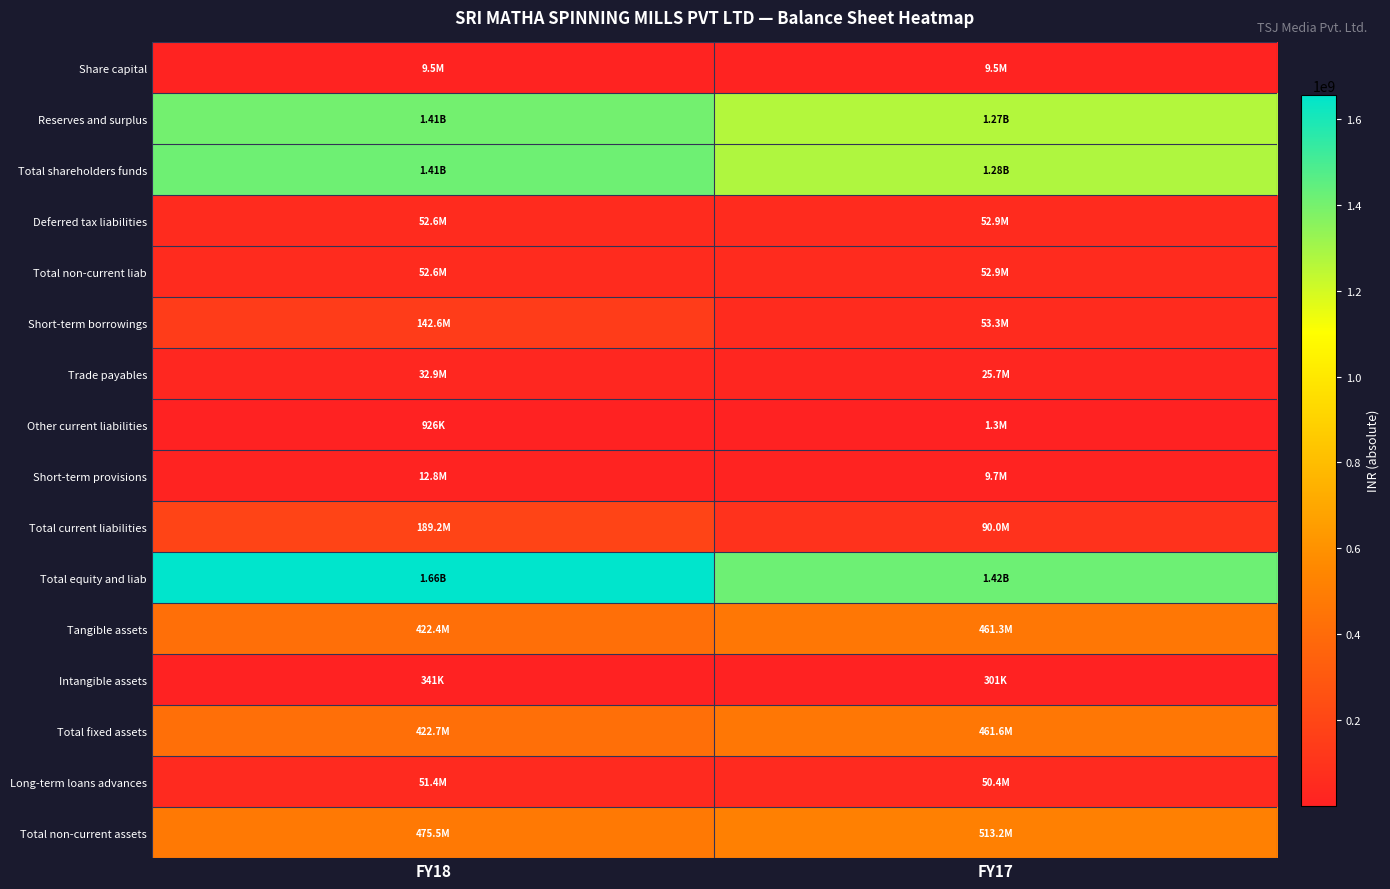

What is the total value across all series at FY18?

6341594233